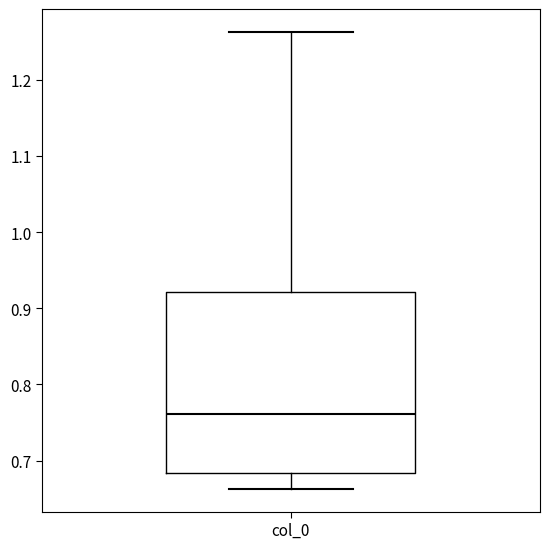

Transcribe this box plot: give where the median line is, the range the box spans, and where the two whiskers end, as read against the y-axis. The values are not printed on the chart, so give them approximately, as read against the axis.

median 0.76, box 0.68 to 0.92, whiskers 0.66 to 1.26